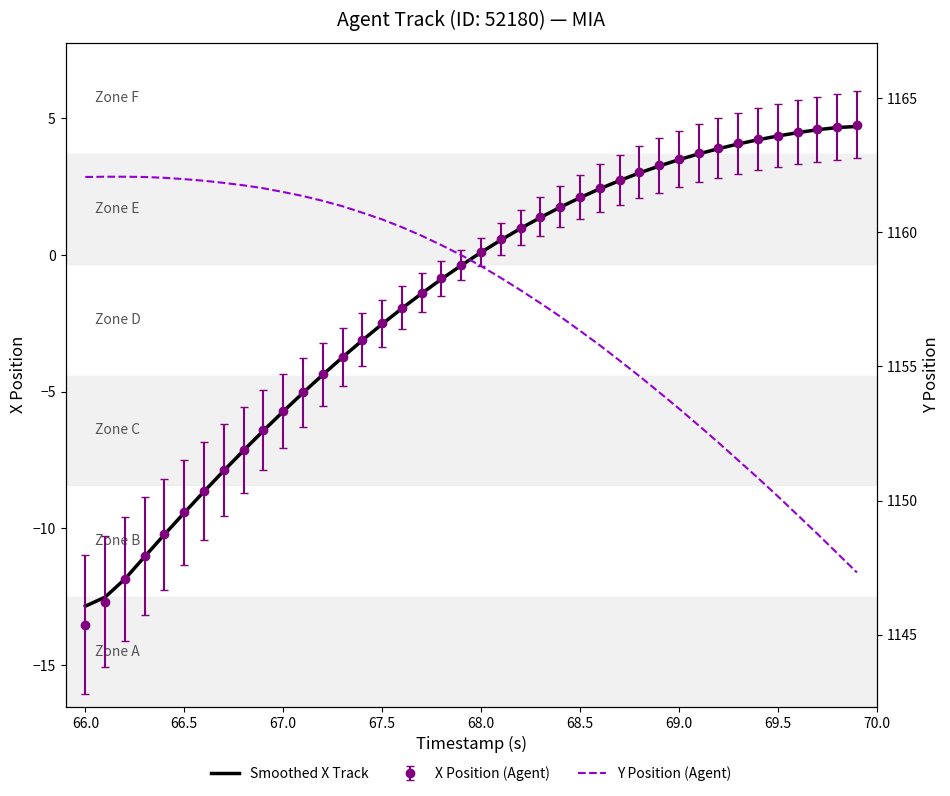

What is the greatest value displayed?

1162.1